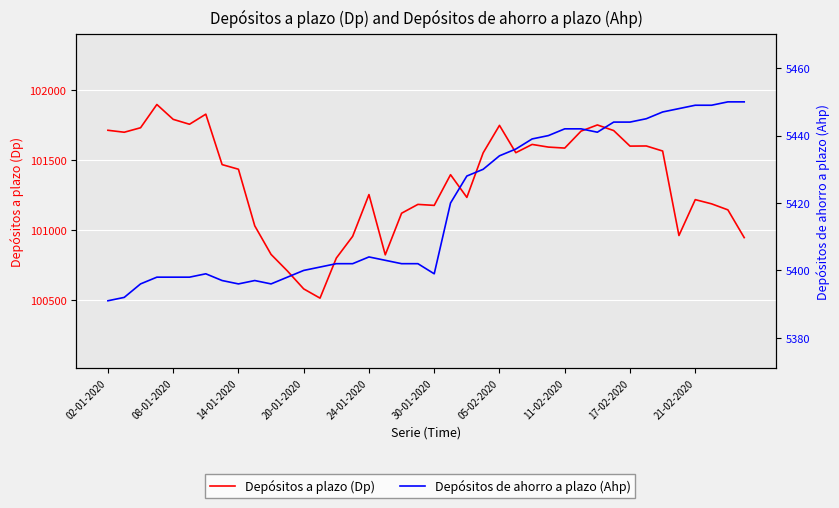

Where does the Depósitos de ahorro a plazo (Ahp) series first go above 5404?

21